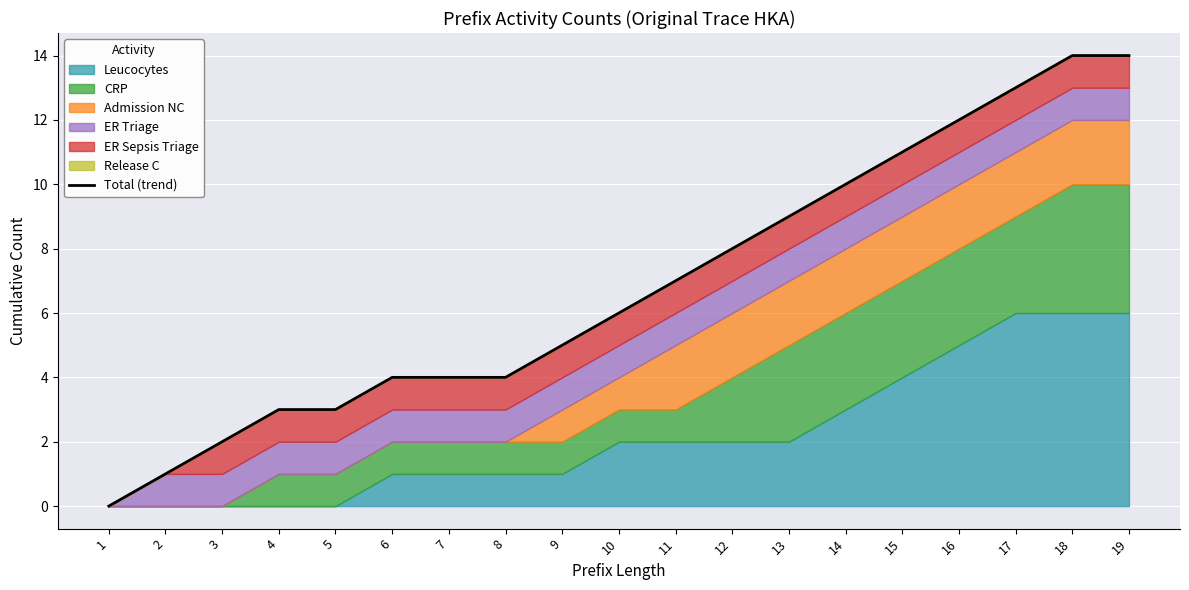

What is the ratio of the value at 11 to the value at 17?

0.5